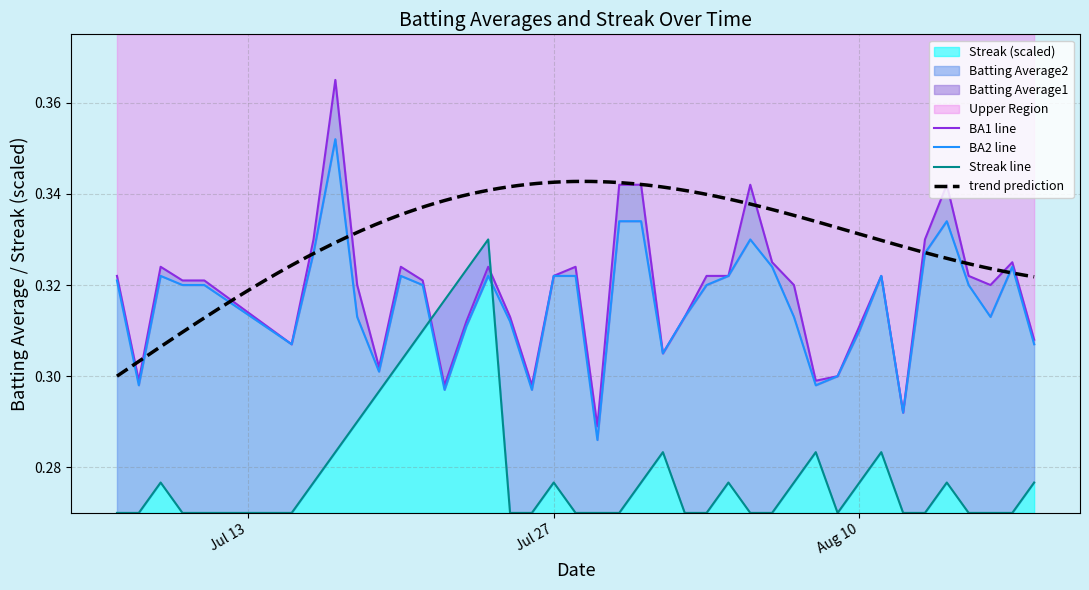

Which series ends up on top after the final intersection of Batting Average1 and Streak?

Batting Average1